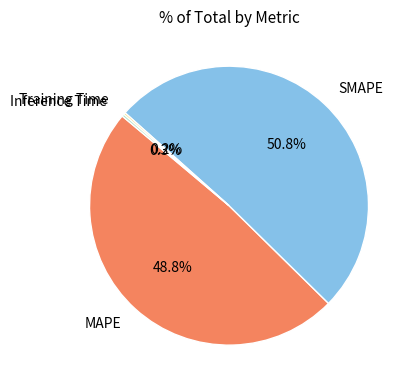

What percentage is the MAPE slice, to the nearest percent?

49%